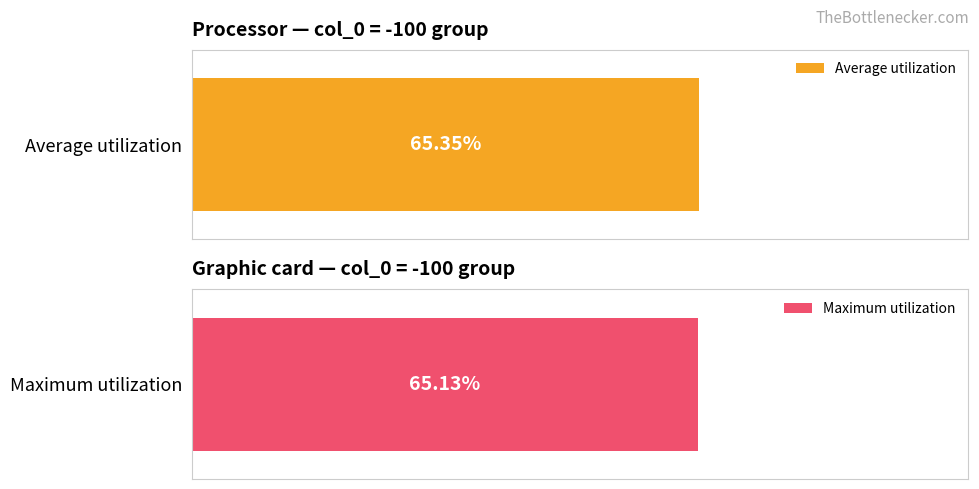

What are all the series names shown in the legend?

Average utilization, Maximum utilization